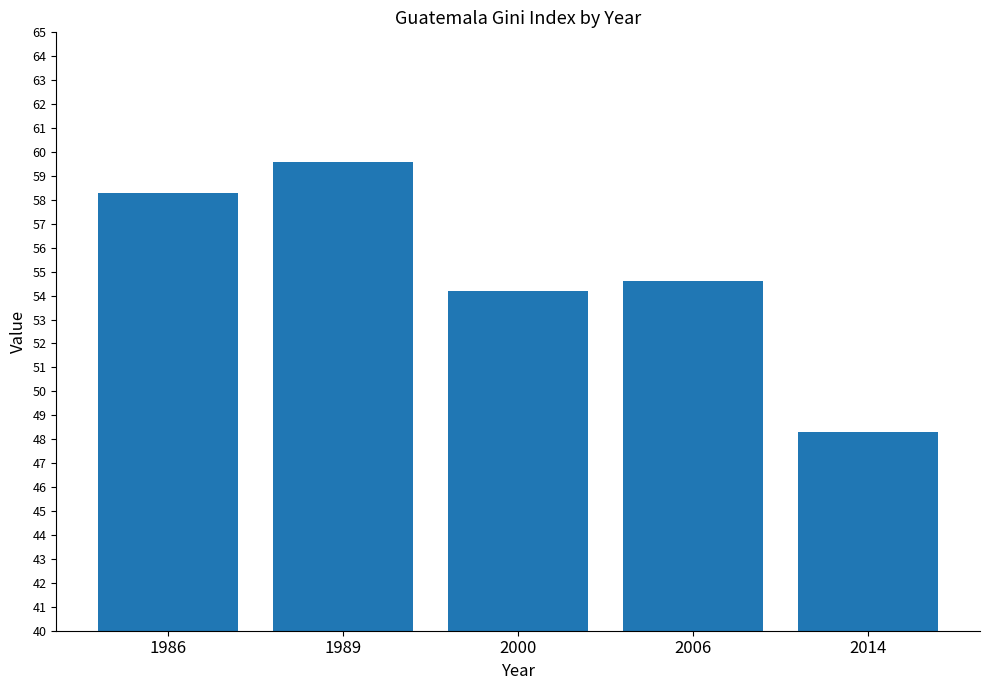

Rank the categories by value from lowest to highest.

2014, 2000, 2006, 1986, 1989